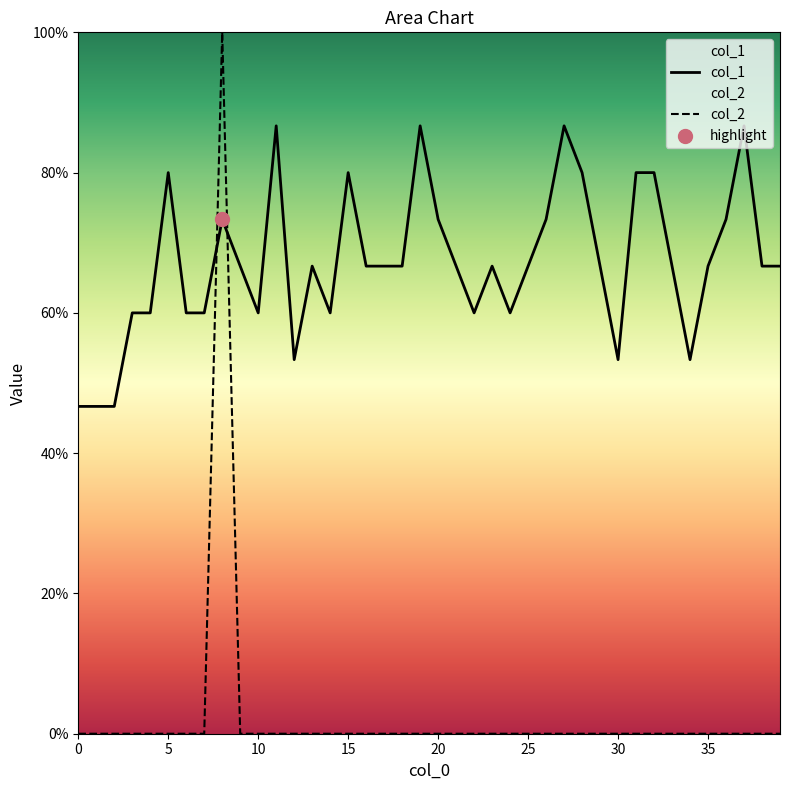

At how many categories does at least one series exceed 0?

40